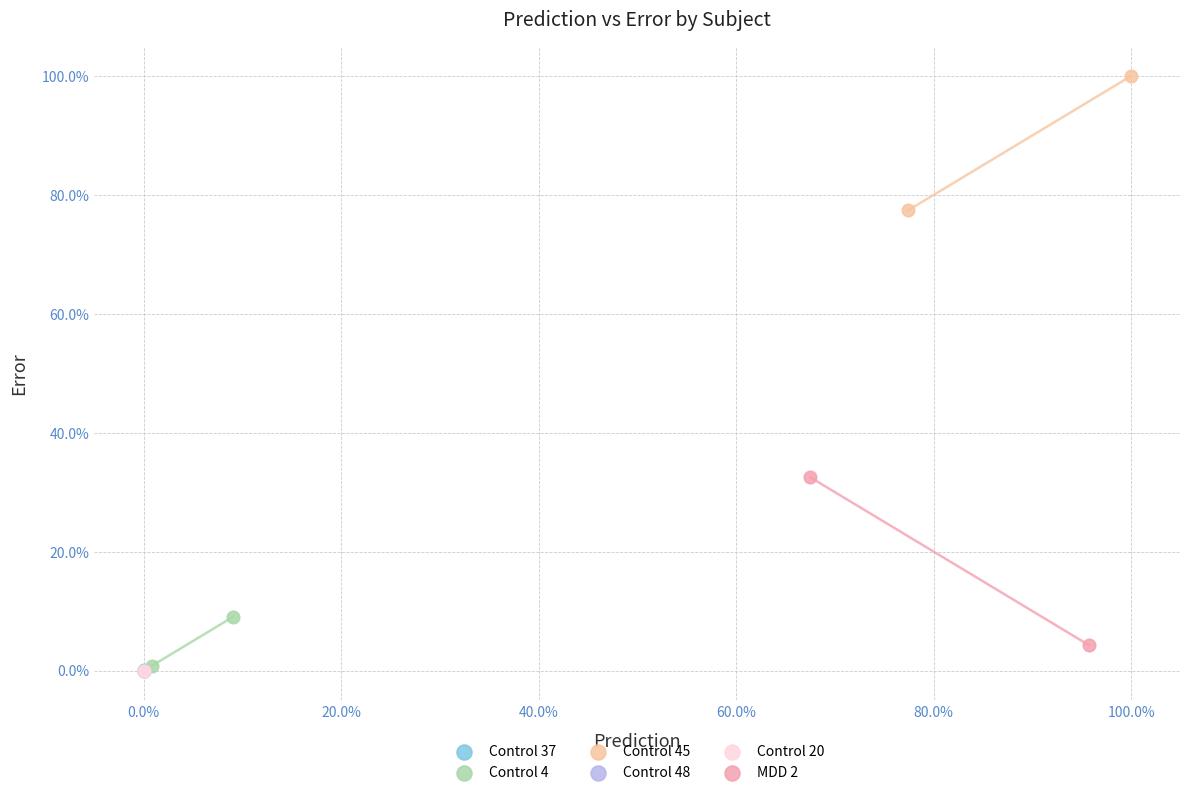

What are all the series names shown in the legend?

Control 37, Control 4, Control 45, Control 48, Control 20, MDD 2